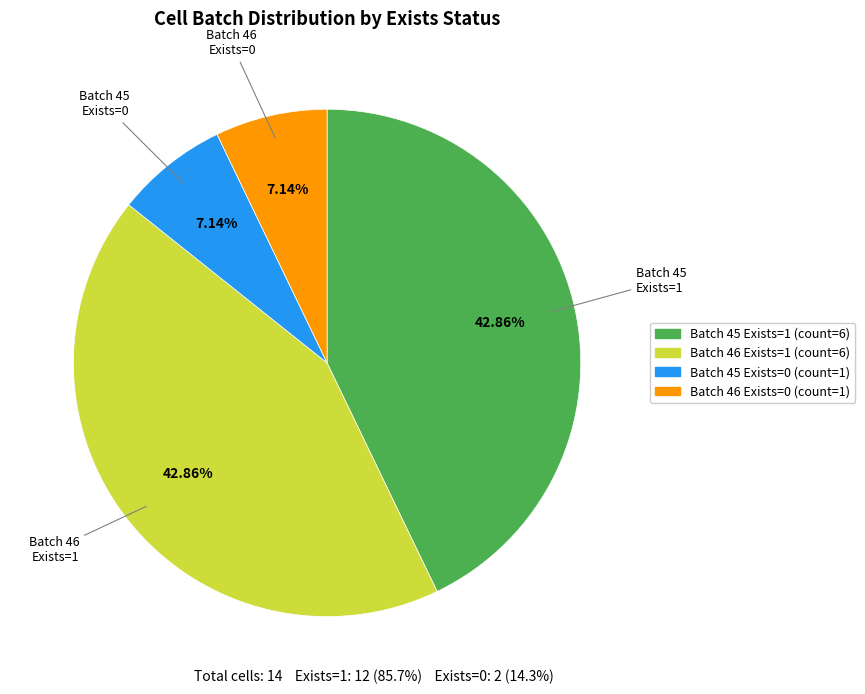

Approximately how many times larger is the value at Batch 45 Exists=0 compared to Batch 46 Exists=0?

1.0